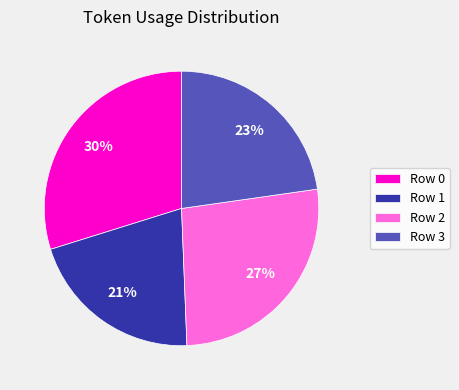

To the nearest percent, what percentage of the pie is Row 0?

30%